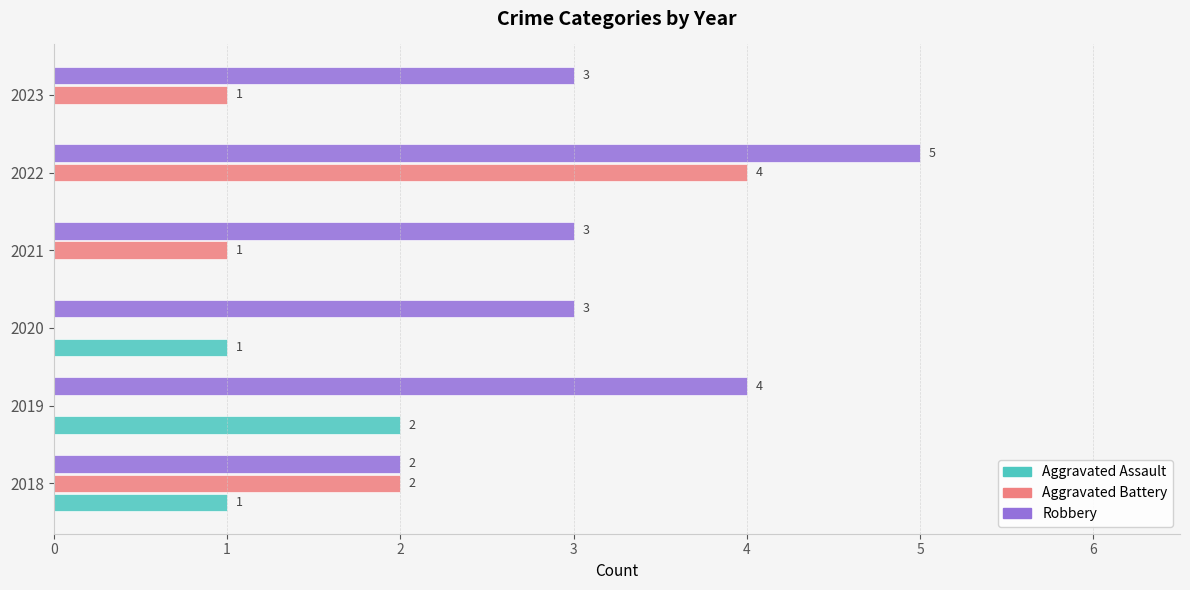

What is the maximum value shown in the chart?

5